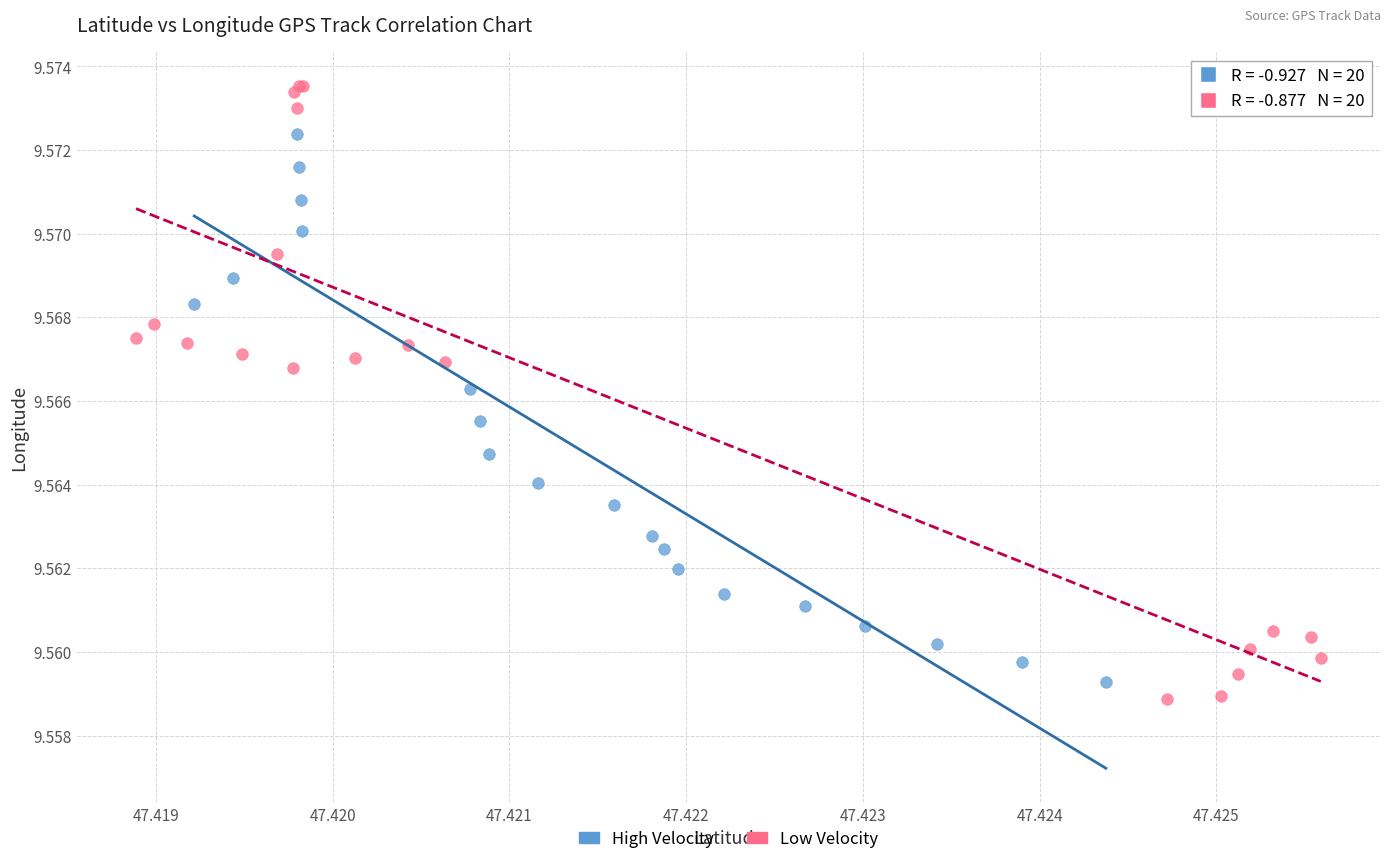

Which series has the largest Y range (max minus min)?

Low Velocity